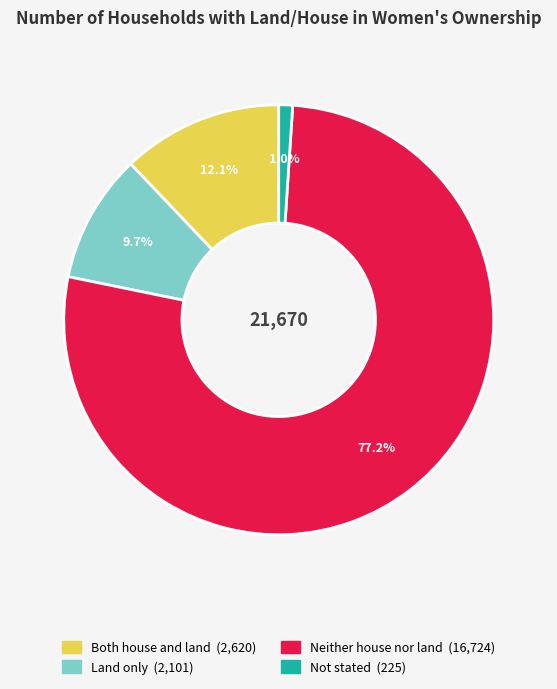

How many slices are in this pie chart?

4